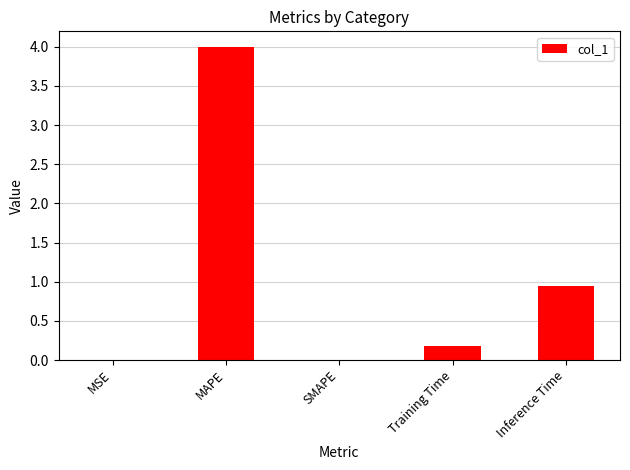

Which category has the highest value across all series?

MAPE